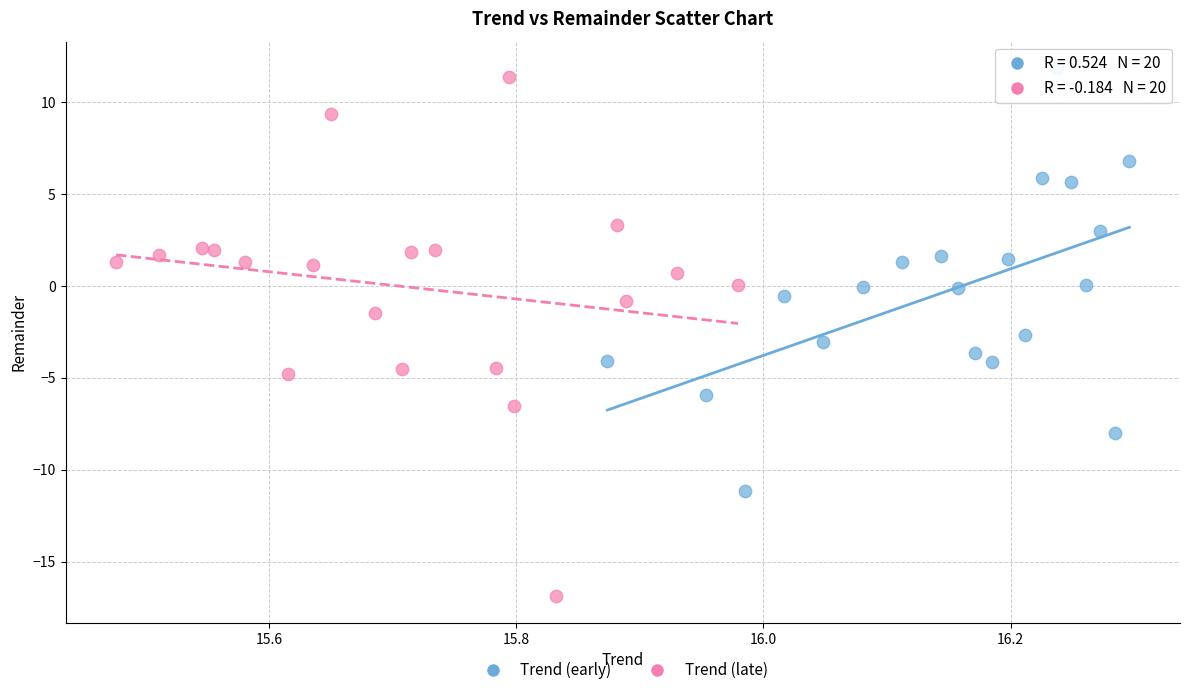

Which series has the widest spread of Y values?

Trend (late)